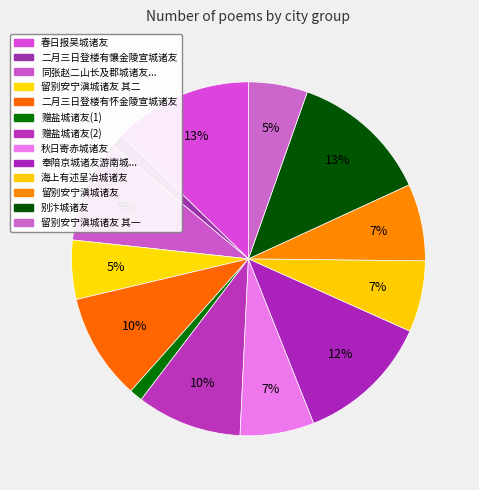

How many segments does this pie chart have?

13